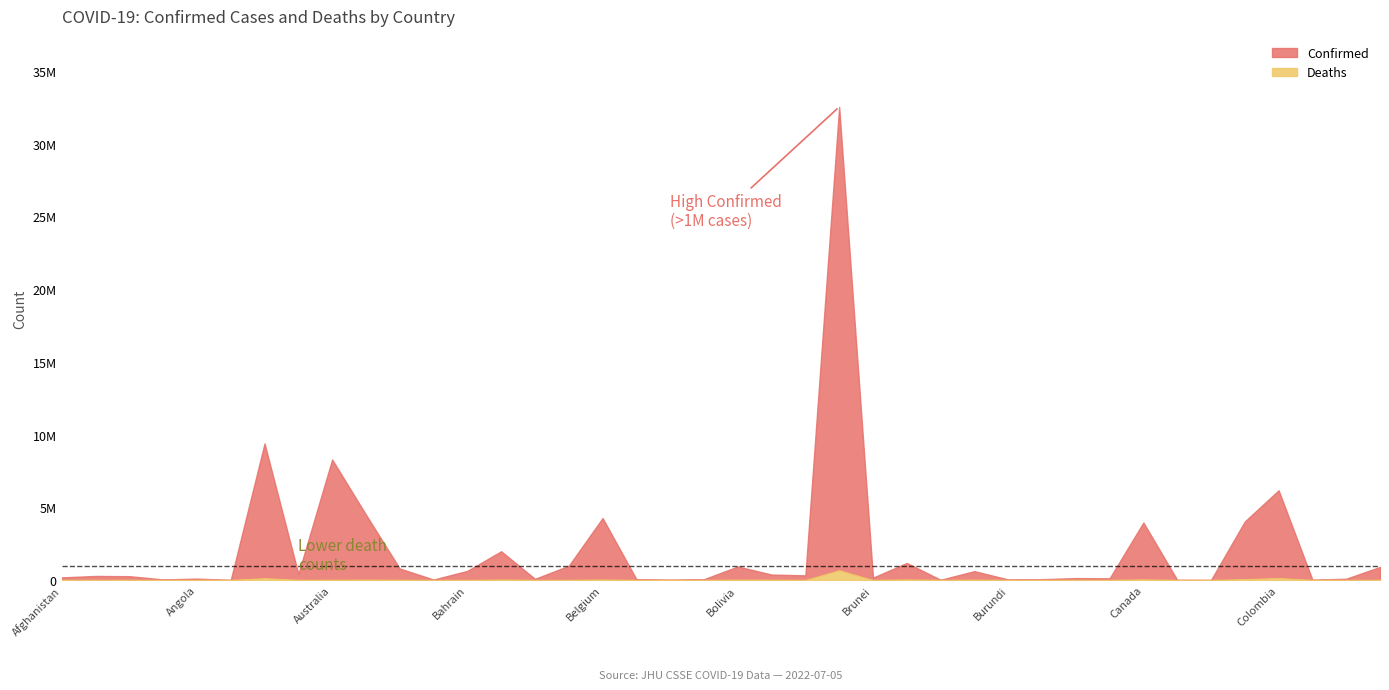

The Deaths series shows 163 at Benin. True or false?

True